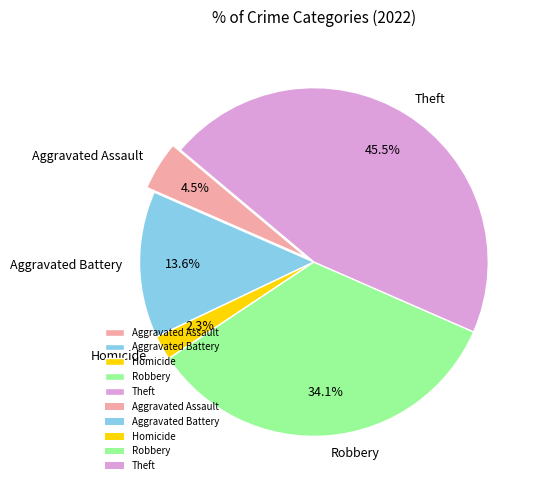

Does Homicide represent more than half of the total?

No